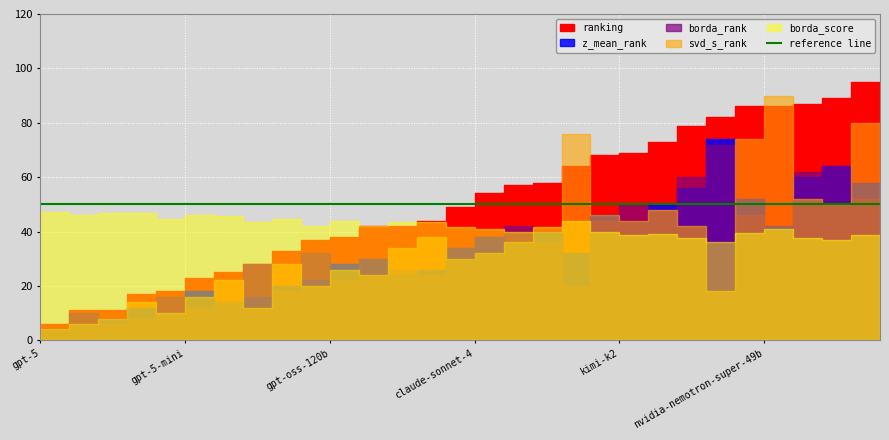

Reading left to right, transcribe all the data shown in this chart.

borda_score: gpt-5=1.0	grok-4=0.9	gemini-2.5-pro=0.9	o3=0.9	qwen3-235b=0.9	gpt-5-mini=0.9	claude-opus-4.1=0.9	deepseek-v3.1=0.9	o4-mini=0.9	qwen3-80b=0.9	gpt-oss-120b=0.8	gemini-2.5-flash=0.9	deepseek-r1=0.8	glm-4.5=0.9	grok-3-mini-reasoning=0.9	claude-sonnet-4=0.8	claude-opus-4=0.8	o3-mini=0.8	qwen3-max=0.8	claude-opus-4-reasoning=0.9	kimi-k2=0.8	qwen3-30b=0.8	minimax-m1=0.8	claude-3.7-sonnet-reasoning=0.8	claude-3.7-sonnet=0.7	nvidia-nemotron-super-49b=0.8	claude-sonnet-4-reasoning=0.8	o1=0.7	grok-codefast-1=0.7	hermes-4405b=0.8
z_mean_rank: gpt-5=1.0	grok-4=2.0	gemini-2.5-pro=3.0	o3=4.0	qwen3-235b=6.0	gpt-5-mini=5.0	claude-opus-4.1=9.0	deepseek-v3.1=7.0	o4-mini=8.0	qwen3-80b=10.0	gpt-oss-120b=11.0	gemini-2.5-flash=14.0	deepseek-r1=15.0	glm-4.5=12.0	grok-3-mini-reasoning=13.0	claude-sonnet-4=17.0	claude-opus-4=19.0	o3-mini=18.0	qwen3-max=20.0	claude-opus-4-reasoning=16.0	kimi-k2=23.0	qwen3-30b=22.0	minimax-m1=25.0	claude-3.7-sonnet-reasoning=28.0	claude-3.7-sonnet=37.0	nvidia-nemotron-super-49b=26.0	claude-sonnet-4-reasoning=21.0	o1=30.0	grok-codefast-1=32.0	hermes-4405b=29.0
borda_rank: gpt-5=1.0	grok-4=2.0	gemini-2.5-pro=5.0	o3=3.0	qwen3-235b=4.0	gpt-5-mini=8.0	claude-opus-4.1=6.0	deepseek-v3.1=7.0	o4-mini=14.0	qwen3-80b=9.0	gpt-oss-120b=16.0	gemini-2.5-flash=11.0	deepseek-r1=15.0	glm-4.5=13.0	grok-3-mini-reasoning=12.0	claude-sonnet-4=17.0	claude-opus-4=19.0	o3-mini=21.0	qwen3-max=18.0	claude-opus-4-reasoning=10.0	kimi-k2=22.0	qwen3-30b=25.0	minimax-m1=24.0	claude-3.7-sonnet-reasoning=30.0	claude-3.7-sonnet=36.0	nvidia-nemotron-super-49b=23.0	claude-sonnet-4-reasoning=20.0	o1=31.0	grok-codefast-1=32.0	hermes-4405b=26.0
svd_s_rank: gpt-5=1.0	grok-4=2.0	gemini-2.5-pro=3.0	o3=4.0	qwen3-235b=7.0	gpt-5-mini=5.0	claude-opus-4.1=8.0	deepseek-v3.1=11.0	o4-mini=6.0	qwen3-80b=14.0	gpt-oss-120b=10.0	gemini-2.5-flash=13.0	deepseek-r1=12.0	glm-4.5=17.0	grok-3-mini-reasoning=19.0	claude-sonnet-4=15.0	claude-opus-4=16.0	o3-mini=18.0	qwen3-max=20.0	claude-opus-4-reasoning=38.0	kimi-k2=23.0	qwen3-30b=22.0	minimax-m1=24.0	claude-3.7-sonnet-reasoning=21.0	claude-3.7-sonnet=9.0	nvidia-nemotron-super-49b=37.0	claude-sonnet-4-reasoning=45.0	o1=26.0	grok-codefast-1=25.0	hermes-4405b=40.0
ranking: gpt-5=1.0	grok-4=2.0	gemini-2.5-pro=3.7	o3=3.7	qwen3-235b=5.7	gpt-5-mini=6.0	claude-opus-4.1=7.7	deepseek-v3.1=8.3	o4-mini=9.3	qwen3-80b=11.0	gpt-oss-120b=12.3	gemini-2.5-flash=12.7	deepseek-r1=14.0	glm-4.5=14.0	grok-3-mini-reasoning=14.7	claude-sonnet-4=16.3	claude-opus-4=18.0	o3-mini=19.0	qwen3-max=19.3	claude-opus-4-reasoning=21.3	kimi-k2=22.7	qwen3-30b=23.0	minimax-m1=24.3	claude-3.7-sonnet-reasoning=26.3	claude-3.7-sonnet=27.3	nvidia-nemotron-super-49b=28.7	claude-sonnet-4-reasoning=28.7	o1=29.0	grok-codefast-1=29.7	hermes-4405b=31.7